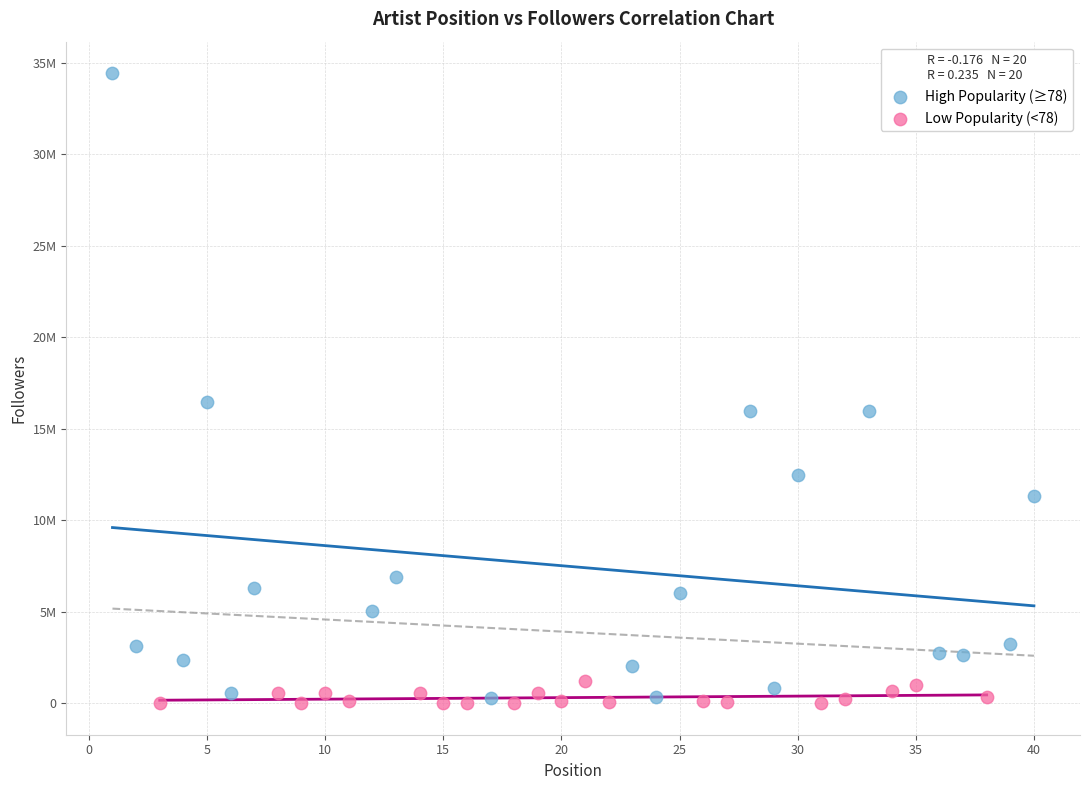

Which series has the largest Y range (max minus min)?

High Popularity (≥78)